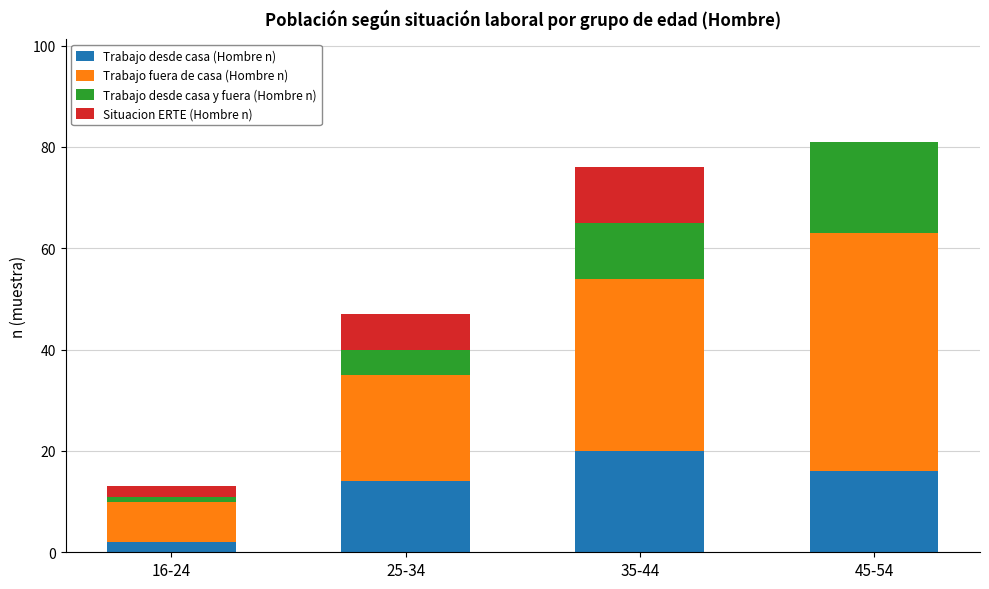

Reading left to right, list the values for the Trabajo desde casa (Hombre n) series.

16-24=2	25-34=14	35-44=20	45-54=16